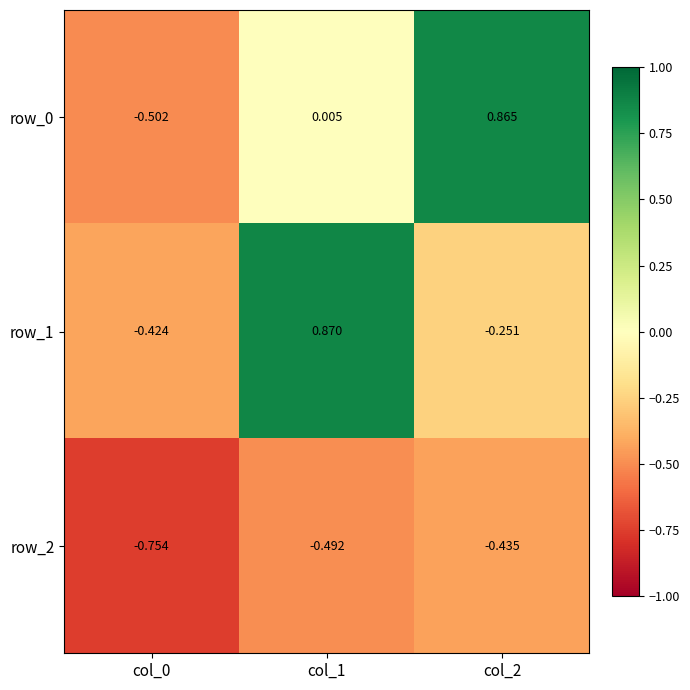

Is the value of row_0 at col_0 greater than the value of row_2 at col_2?

No